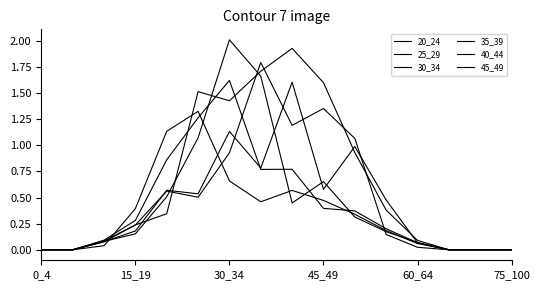

How many lines are shown in the chart?

6